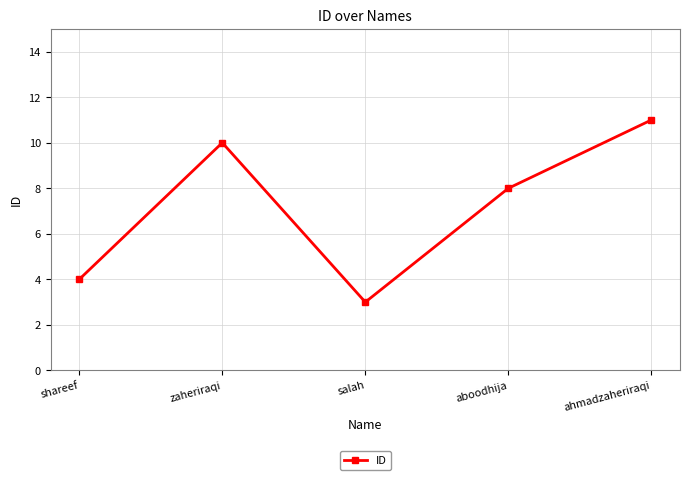

How many categories are shown in the chart?

5